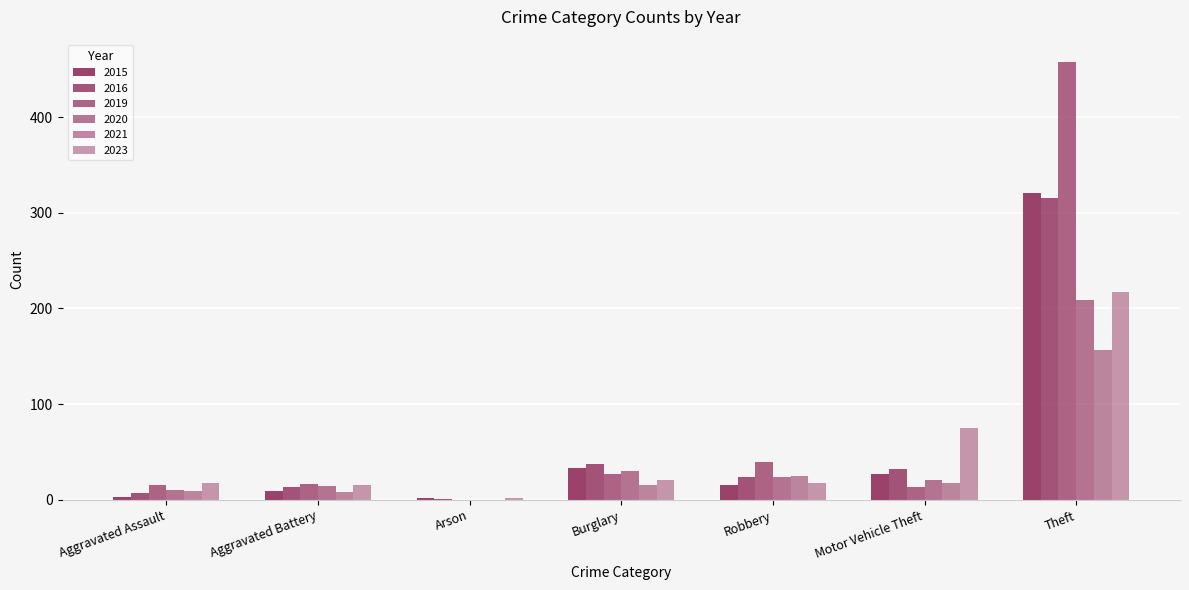

What is the minimum value for 2015?

2